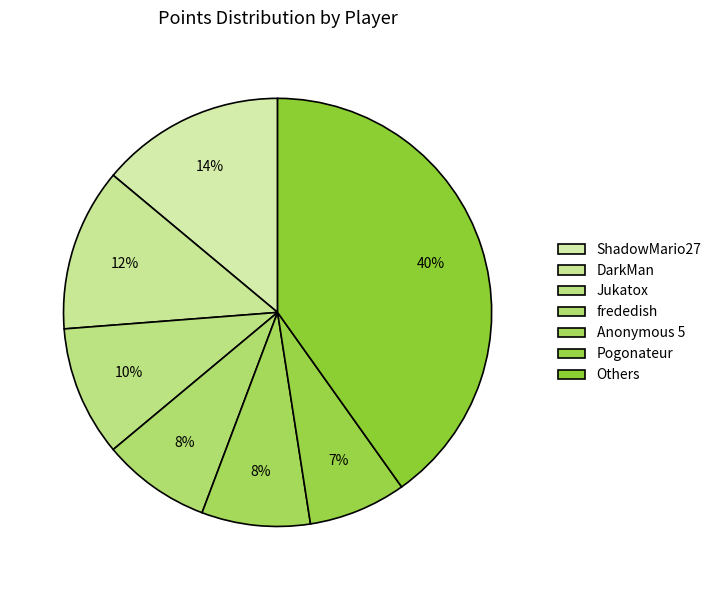

Does Anonymous 5 account for over 50% of the chart?

No